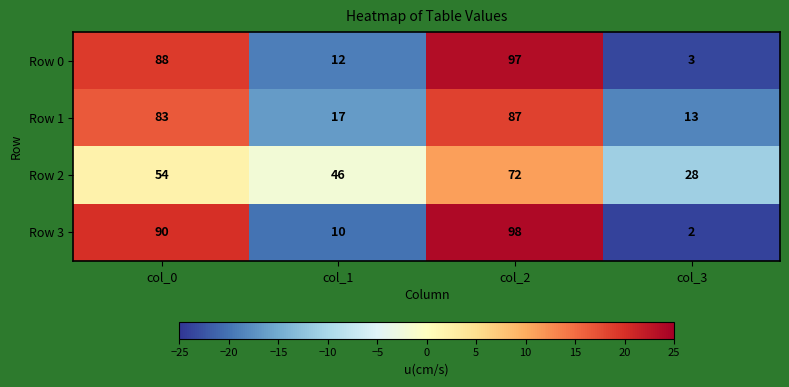

What is the difference between the second highest and second lowest values in the Row 0 series?

76